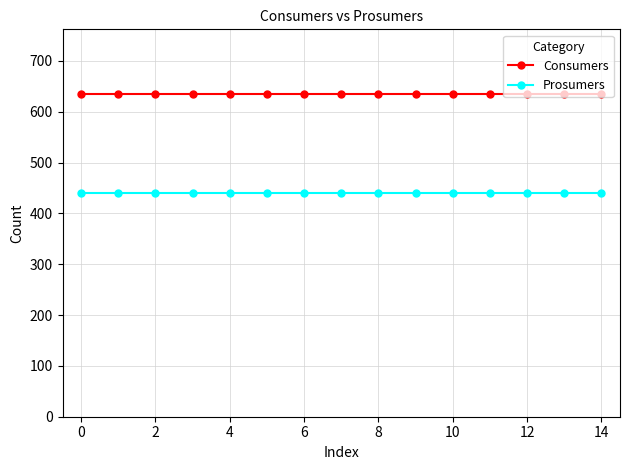

List the series in order of their overall mean, highest first.

Consumers, Prosumers